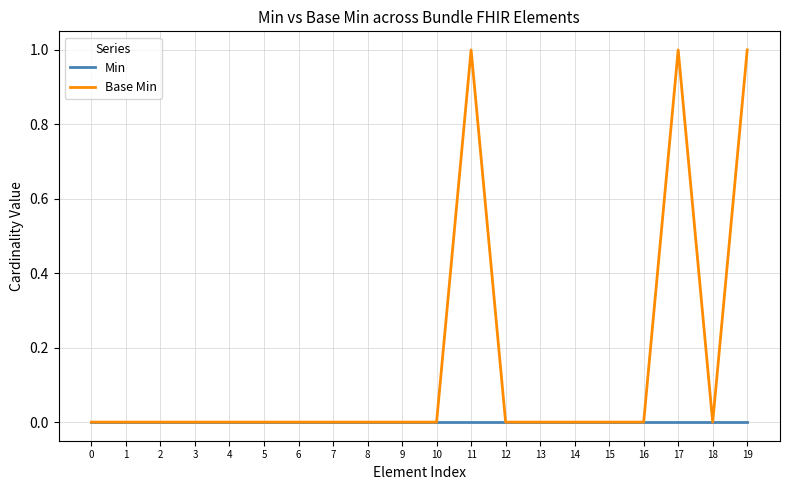

True or false: Base Min has more than 1 interior local peaks.

True